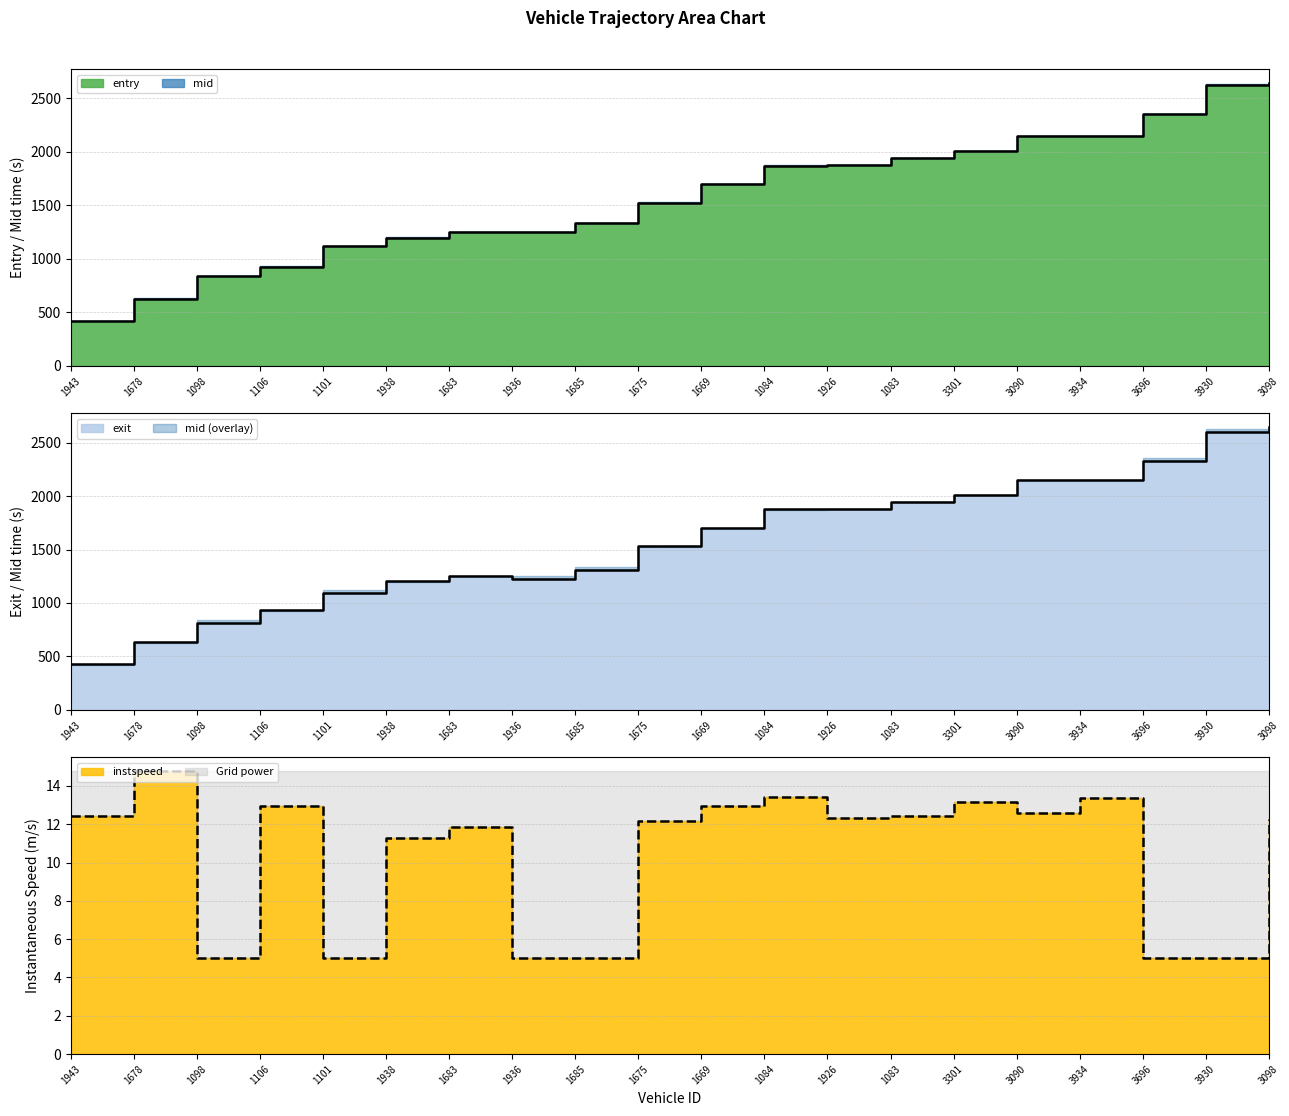

Reading left to right, transcribe all the data shown in this chart.

entry: 418.7	625.6	838.6	925.5	1115.0	1196.2	1248.1	1250.4	1333.3	1522.1	1696.7	1868.0	1874.0	1938.0	2003.9	2143.3	2147.2	2350.5	2626.2	2636.0
mid: 425.7	631.7	816.1	931.9	1094.5	1203.2	1254.9	1227.2	1309.5	1529.0	1704.2	1874.2	1880.8	1944.7	2011.0	2150.0	2153.4	2327.0	2602.7	2642.7
instspeed: 12.4	14.8	5.0	12.9	5.0	11.3	11.8	5.0	5.0	12.2	13.0	13.4	12.3	12.4	13.2	12.6	13.3	5.0	5.0	12.3